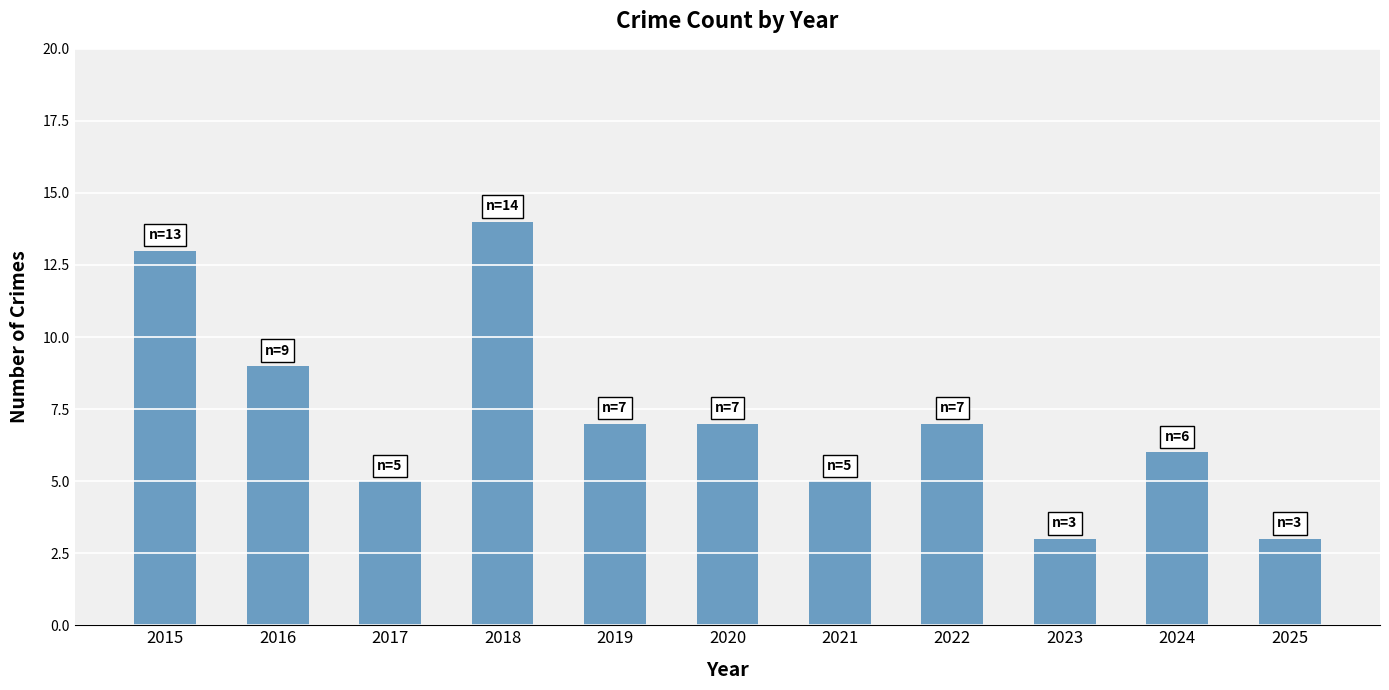

What is the value of the 10th bar from the left?

6